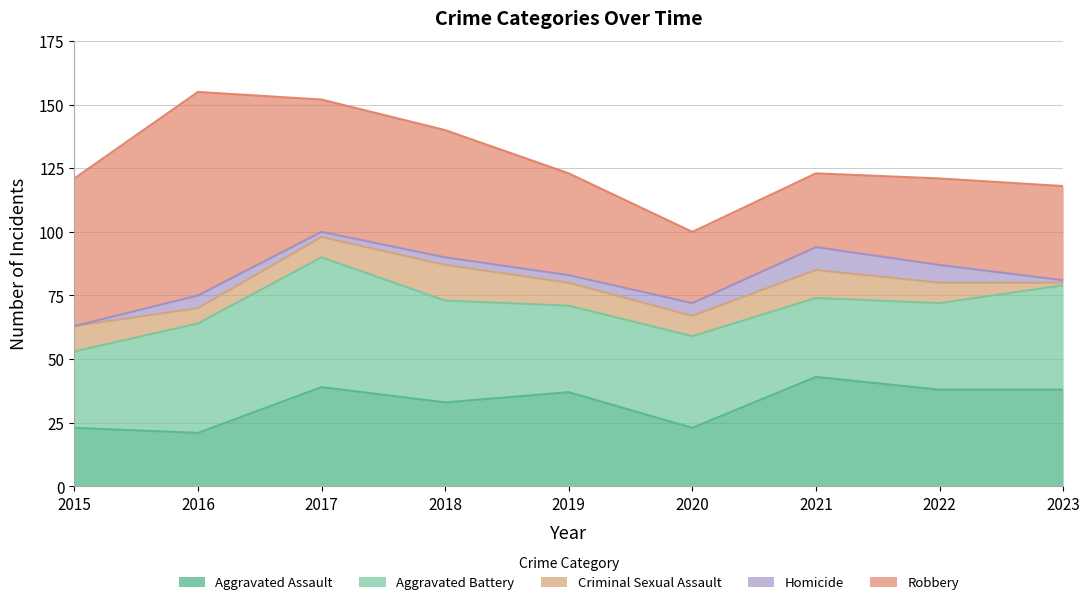

What is the greatest value displayed?

80